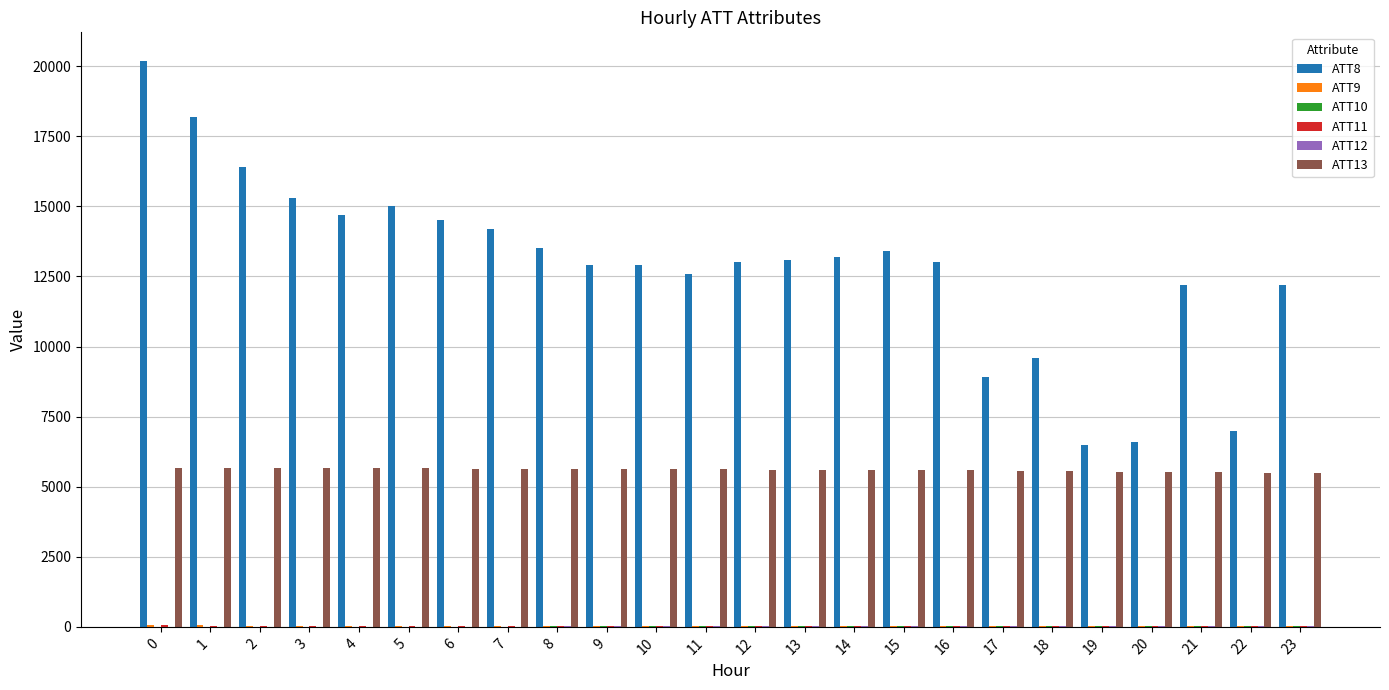

What is the sum of the ATT9 values at 19 and 15?

62.6